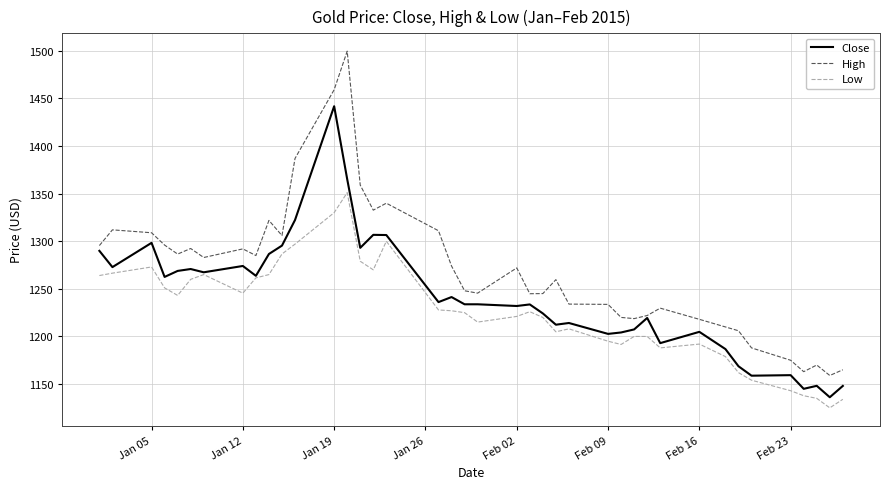

Does the chart display data point markers on the line(s)?

No